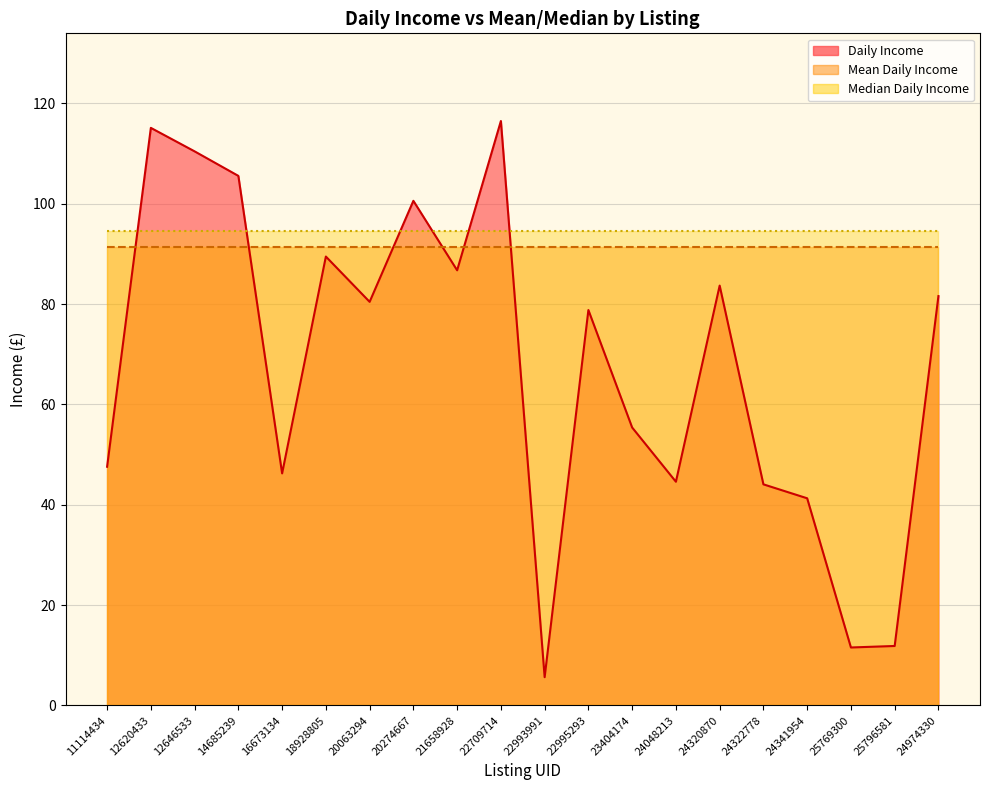

Reading right to left, extract all data points from this chart.

Daily Income: 24974330=81.6	25796581=11.9	25769300=11.6	24341954=41.3	24322778=44.1	24320870=83.7	24048213=44.6	23404174=55.4	22995293=78.8	22993991=5.6	22709714=116.5	21658928=86.8	20274667=100.6	20063294=80.5	18928805=89.5	16673134=46.3	14685239=105.6	12646533=110.5	12620433=115.1	11114434=47.6
Mean Daily Income: 24974330=91.5	25796581=91.5	25769300=91.5	24341954=91.5	24322778=91.5	24320870=91.5	24048213=91.5	23404174=91.5	22995293=91.5	22993991=91.5	22709714=91.5	21658928=91.5	20274667=91.5	20063294=91.5	18928805=91.5	16673134=91.5	14685239=91.5	12646533=91.5	12620433=91.5	11114434=91.5
Median Daily Income: 24974330=94.6	25796581=94.6	25769300=94.6	24341954=94.6	24322778=94.6	24320870=94.6	24048213=94.6	23404174=94.6	22995293=94.6	22993991=94.6	22709714=94.6	21658928=94.6	20274667=94.6	20063294=94.6	18928805=94.6	16673134=94.6	14685239=94.6	12646533=94.6	12620433=94.6	11114434=94.6